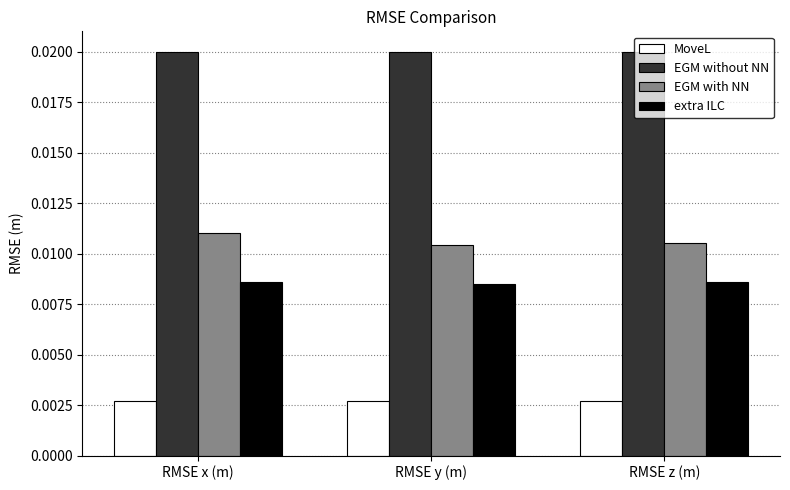

How many EGM with NN values are between 0 and 1?

3